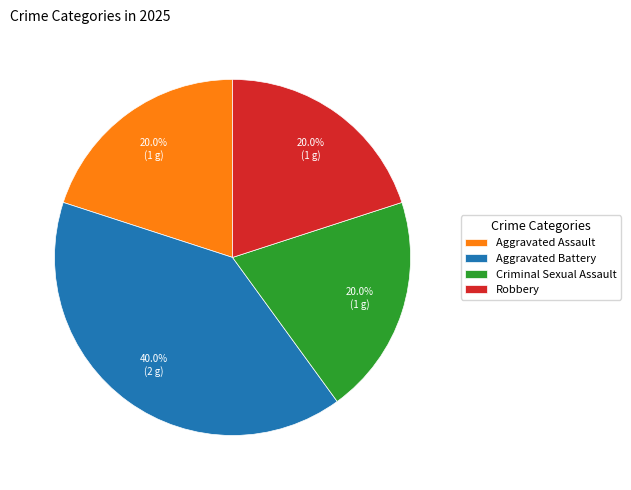

To the nearest percent, what portion does Criminal Sexual Assault represent?

20%